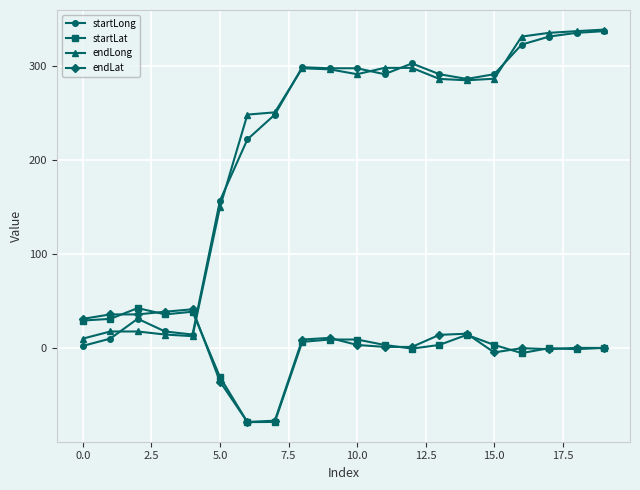

True or false: endLat and endLong cross at least once.

True